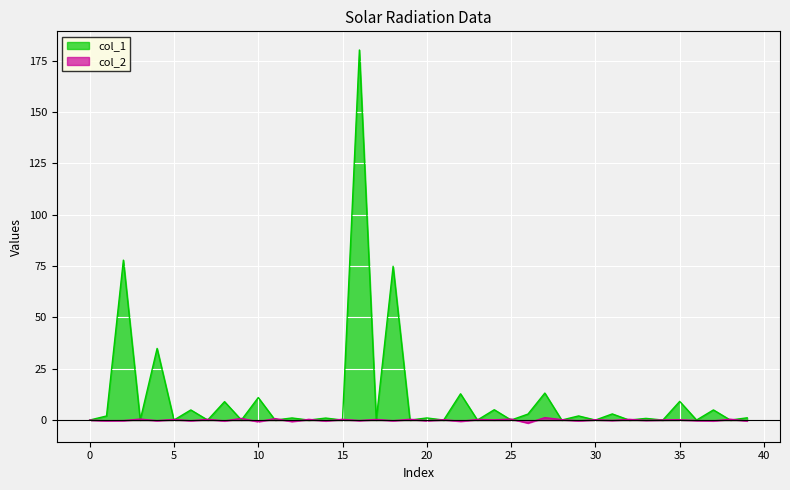

What is the value of the col_1 point at the 23rd from the left?

12.8